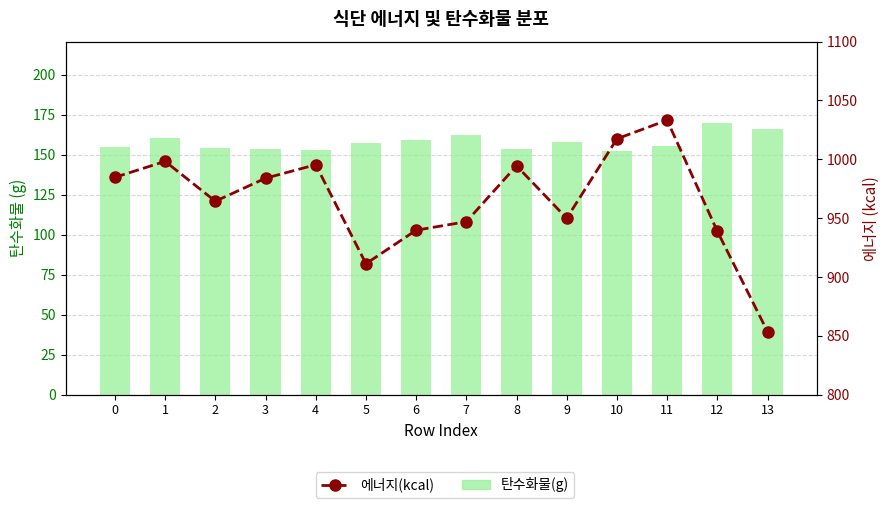

At which category does the chart reach its minimum across all series?

10